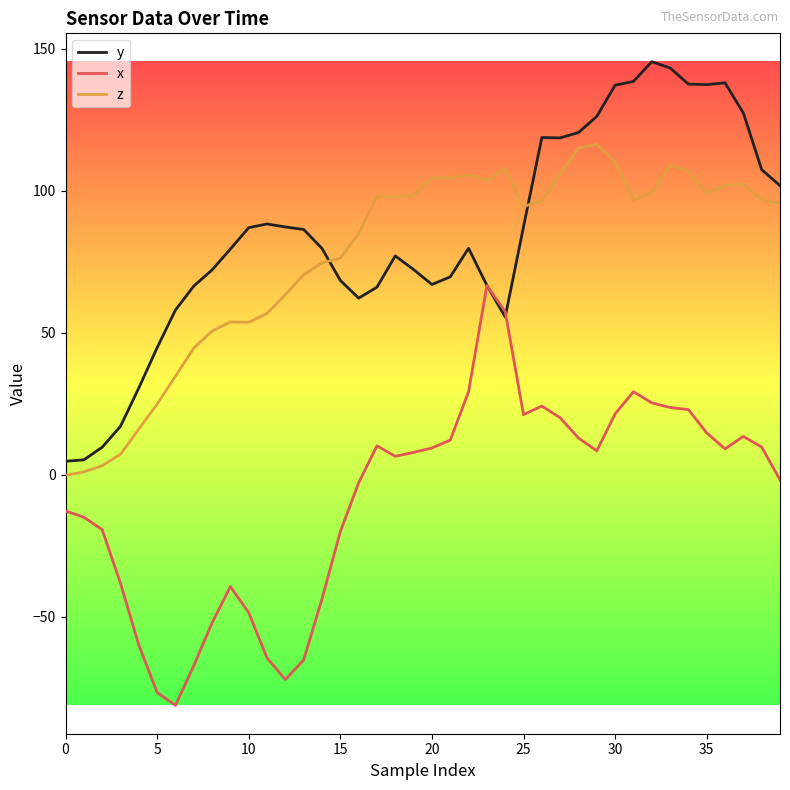

Which series has the widest spread of values?

x